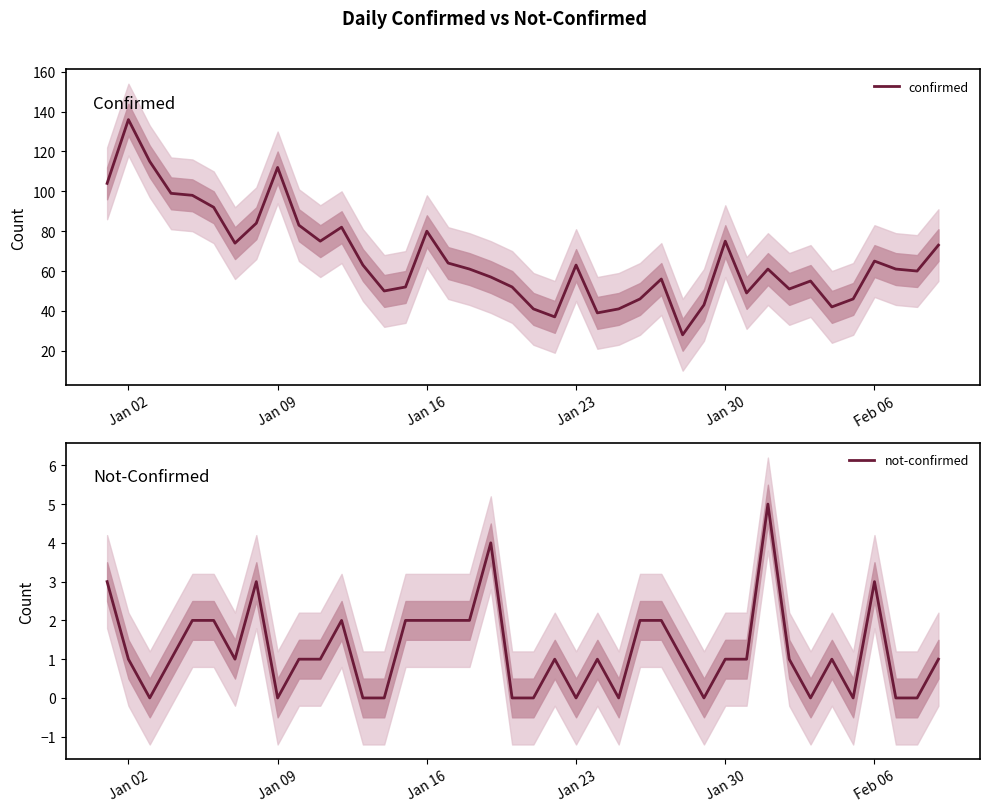

How many values in not-confirmed are above zero?

27